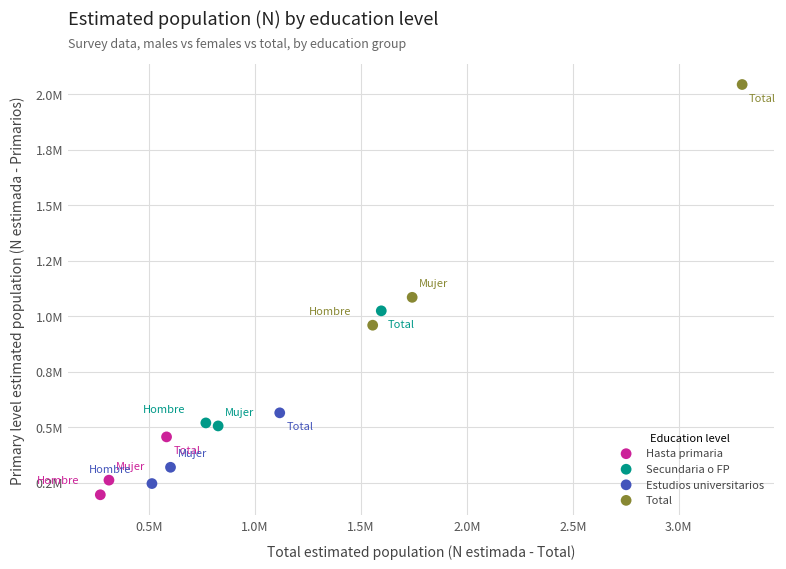

What are all the series names shown in the legend?

Hasta primaria, Secundaria o FP, Estudios universitarios, Total